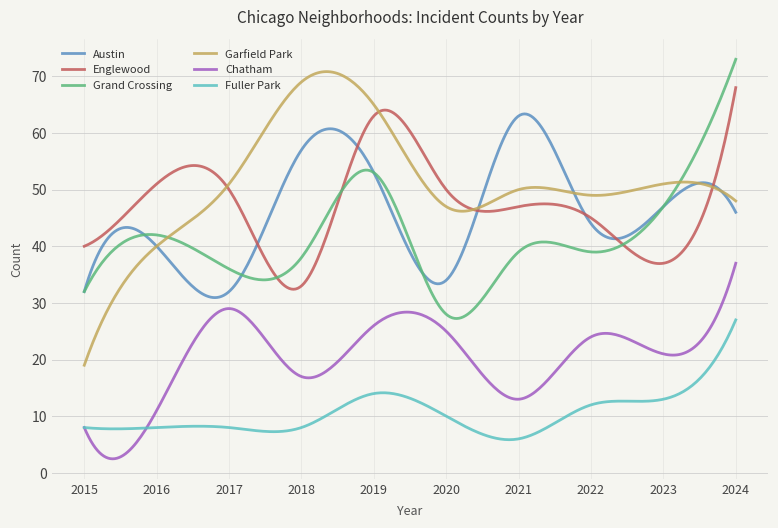

What is the minimum value shown in the chart?

2.5